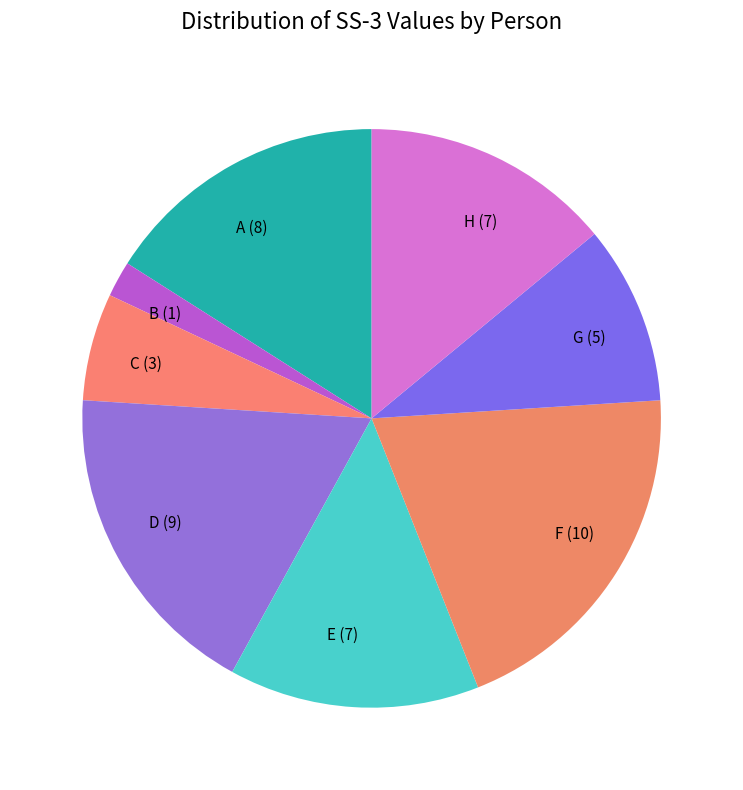

The B slice represents 2% of the pie. True or false?

True